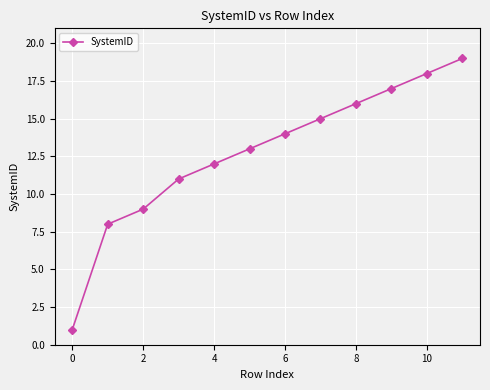

What is the sum of all values?

153